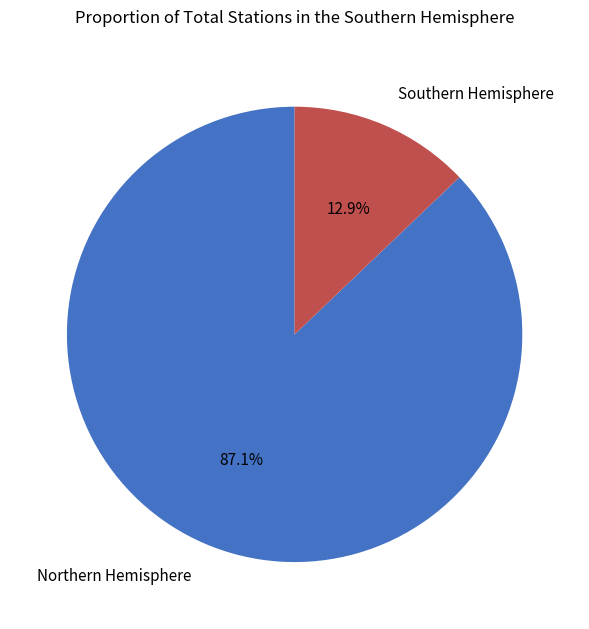

How many slices are in this pie chart?

2